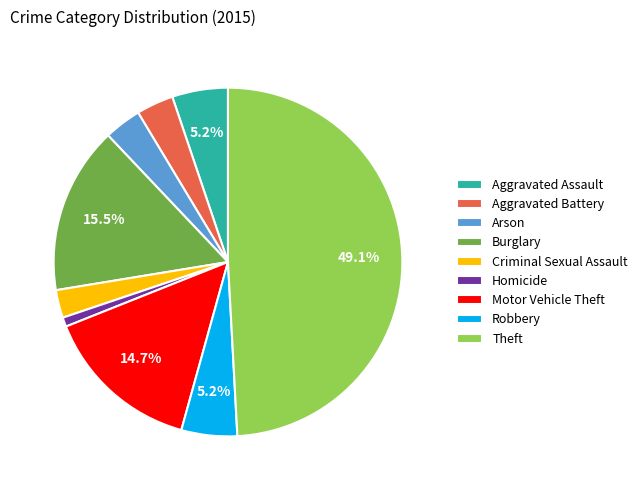

How many segments does this pie chart have?

9